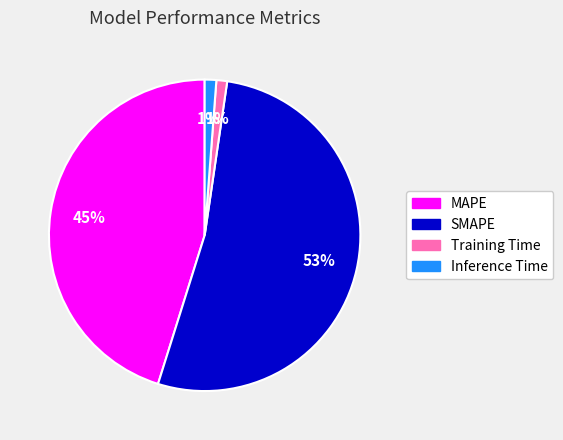

Which category has the biggest portion of the pie?

SMAPE